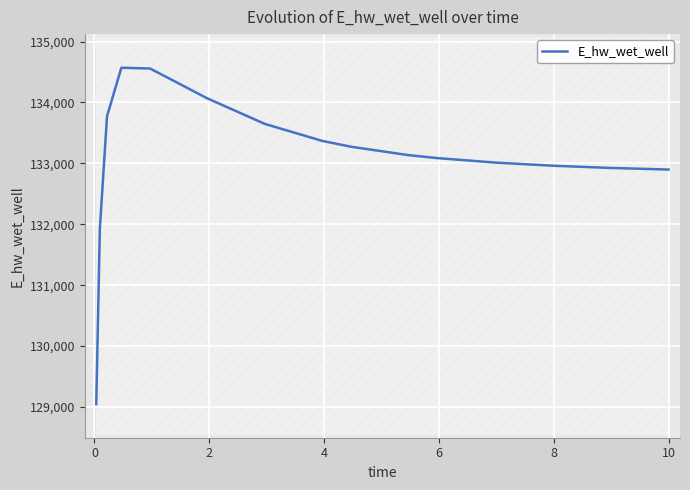

Count the number of categories in the chart.

16